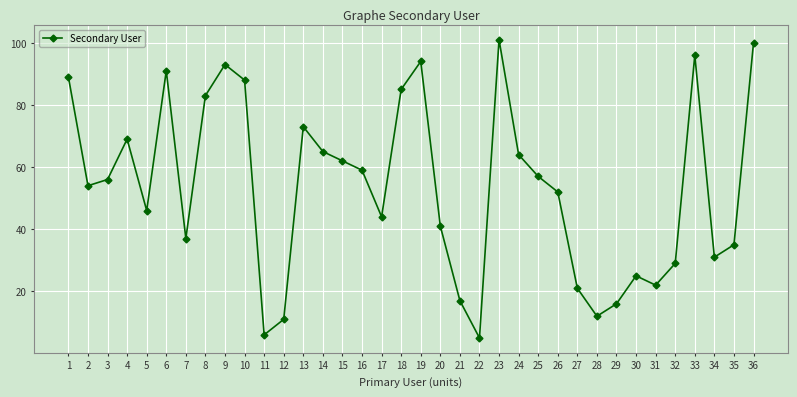

Approximately how many times larger is the value at 1 compared to 34?

2.9